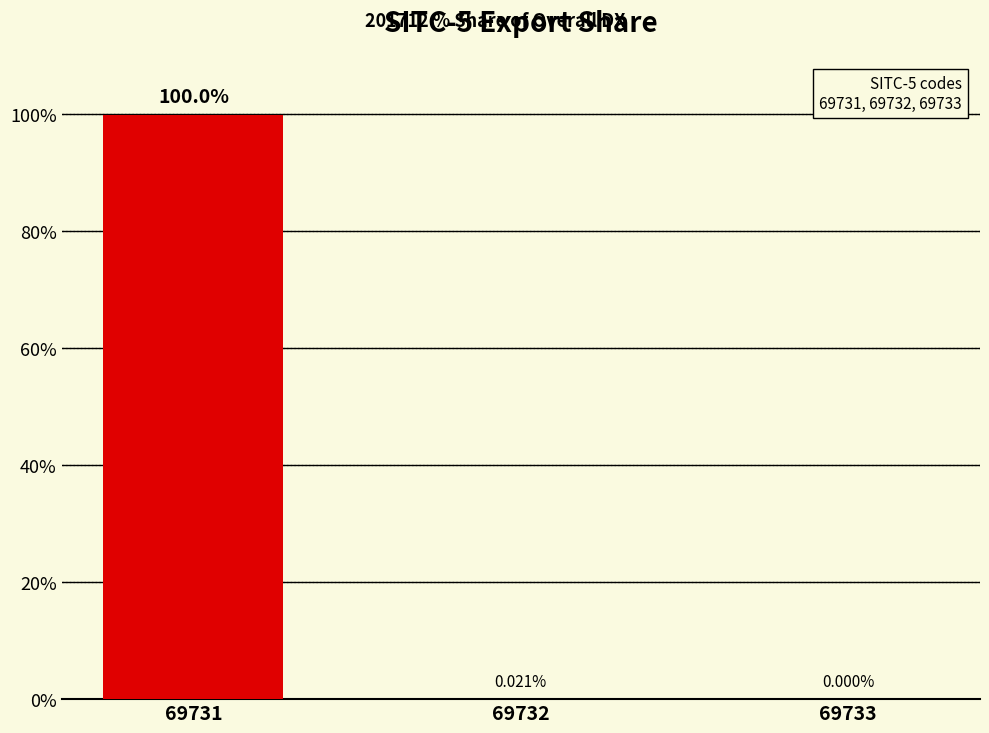

Are the bars grouped side by side (vs. stacked)?

No